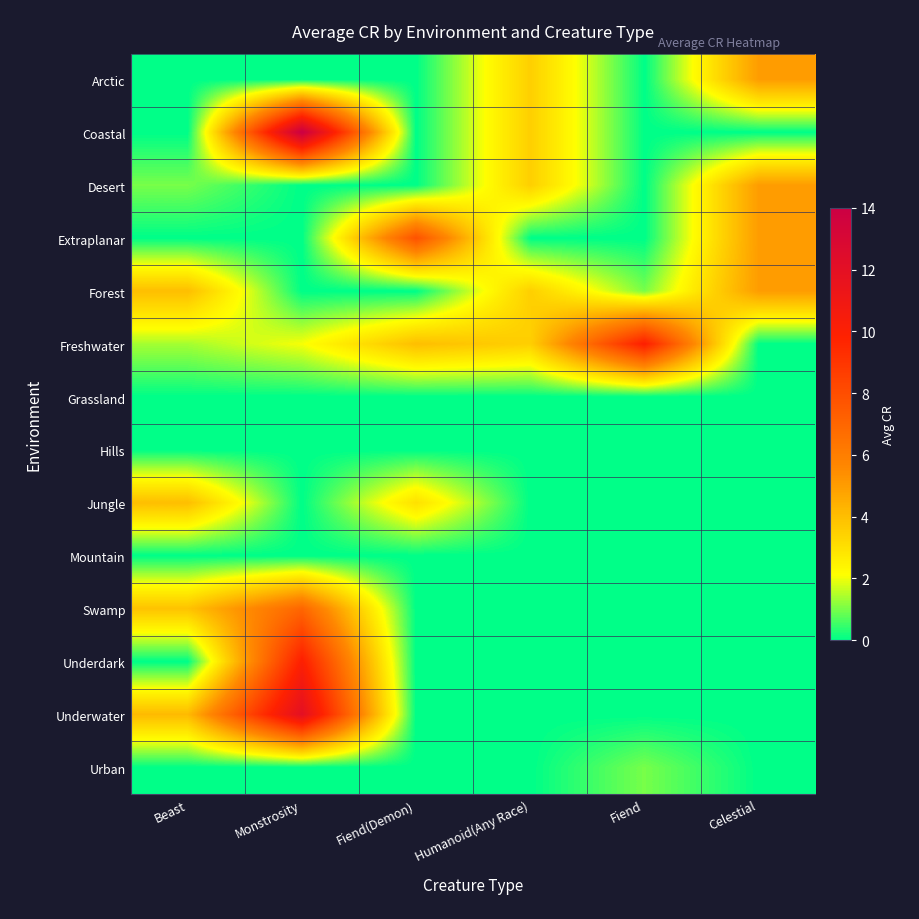

At Humanoid(Any Race), list the series in order from largest to smallest.

Arctic, Coastal, Desert, Forest, Freshwater, Extraplanar, Grassland, Hills, Jungle, Mountain, Swamp, Underdark, Underwater, Urban